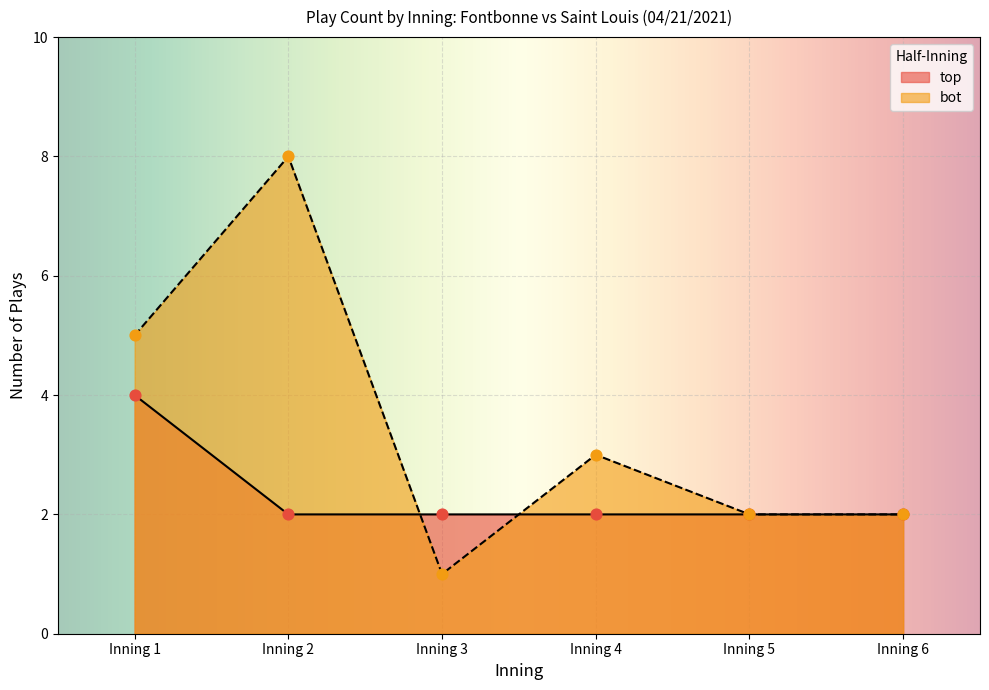

What is the total value across all series at Inning 1?

9